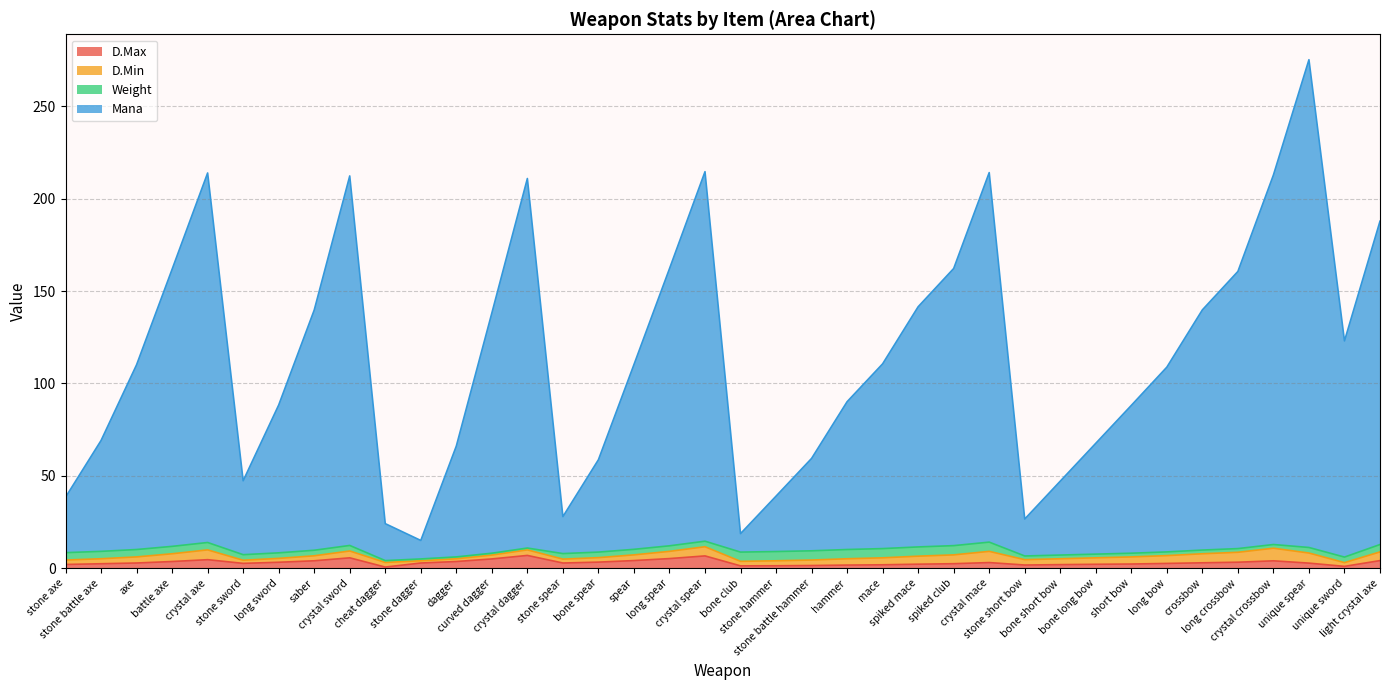

What is the highest value of the D.Max series?

6.9